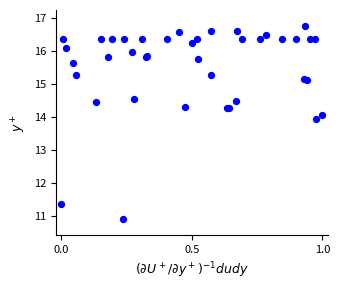

What Y value in the scatter plot is closest to 13?

13.9